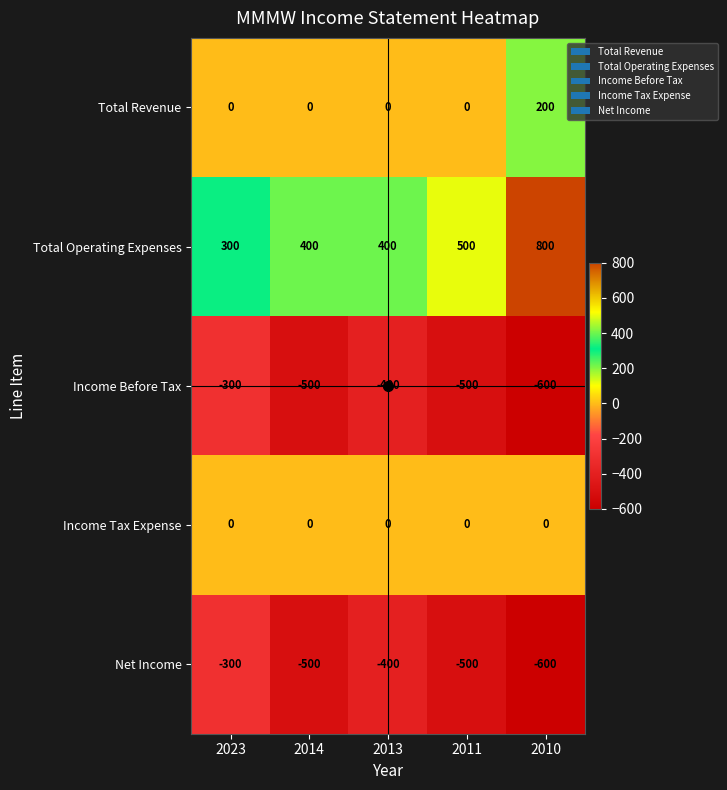

Which series has the largest total across all categories?

Total Operating Expenses